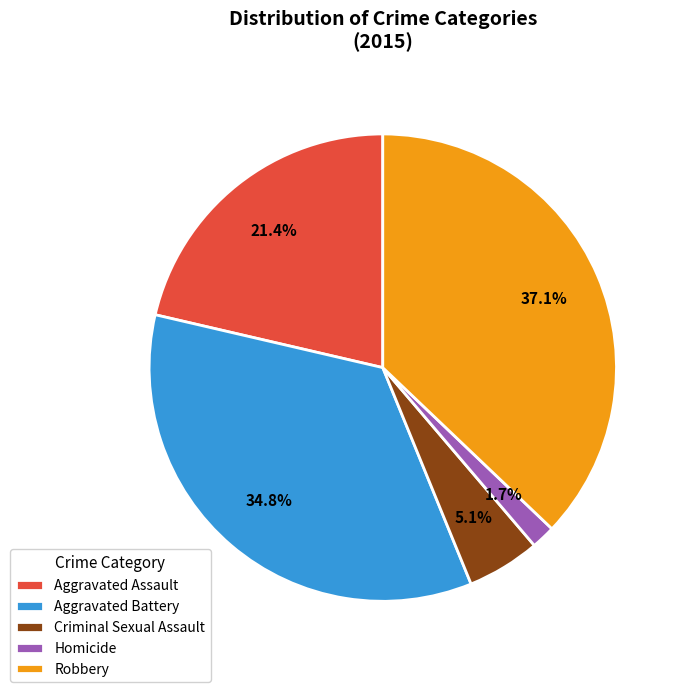

Between Homicide and Robbery, which is larger?

Robbery